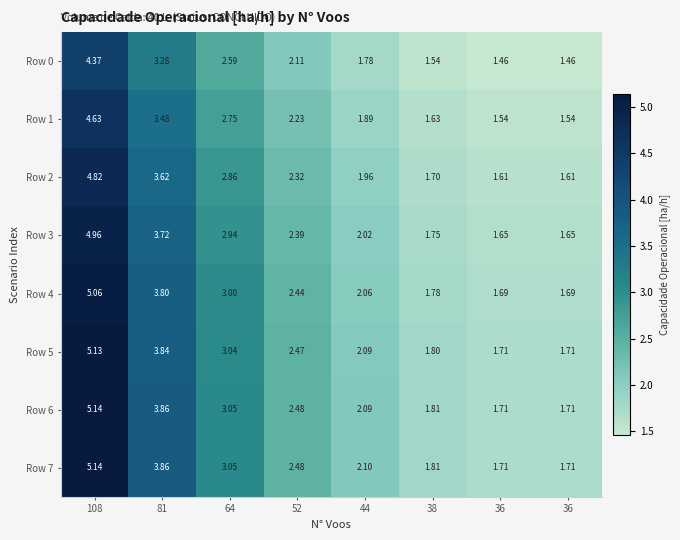

Reading left to right, what are all the values shown in this chart?

Row 0: 108=4.4	81=3.3	64=2.6	52=2.1	44=1.8	38=1.5	36=1.5	36=1.5
Row 1: 108=4.6	81=3.5	64=2.8	52=2.2	44=1.9	38=1.6	36=1.5	36=1.5
Row 2: 108=4.8	81=3.6	64=2.9	52=2.3	44=2.0	38=1.7	36=1.6	36=1.6
Row 3: 108=5.0	81=3.7	64=2.9	52=2.4	44=2.0	38=1.8	36=1.6	36=1.6
Row 4: 108=5.1	81=3.8	64=3.0	52=2.4	44=2.1	38=1.8	36=1.7	36=1.7
Row 5: 108=5.1	81=3.8	64=3.0	52=2.5	44=2.1	38=1.8	36=1.7	36=1.7
Row 6: 108=5.1	81=3.9	64=3.0	52=2.5	44=2.1	38=1.8	36=1.7	36=1.7
Row 7: 108=5.1	81=3.9	64=3.0	52=2.5	44=2.1	38=1.8	36=1.7	36=1.7